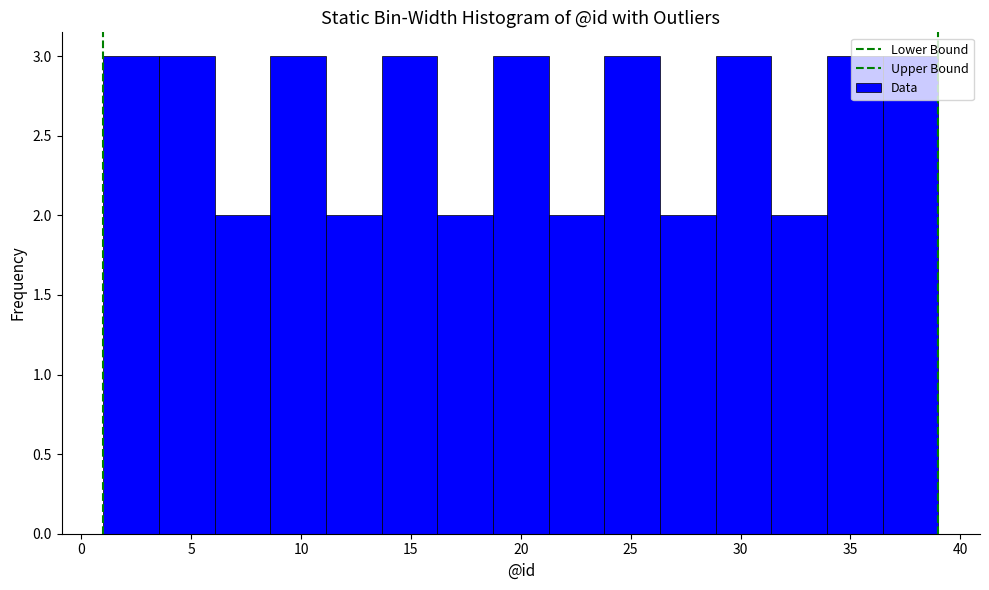

How tall is the bar that spans 29.0 to 31.5 on the x-axis? Neither the bar edges nor the heights are printed on the chart, so give them approximately, as read against the axes.

3